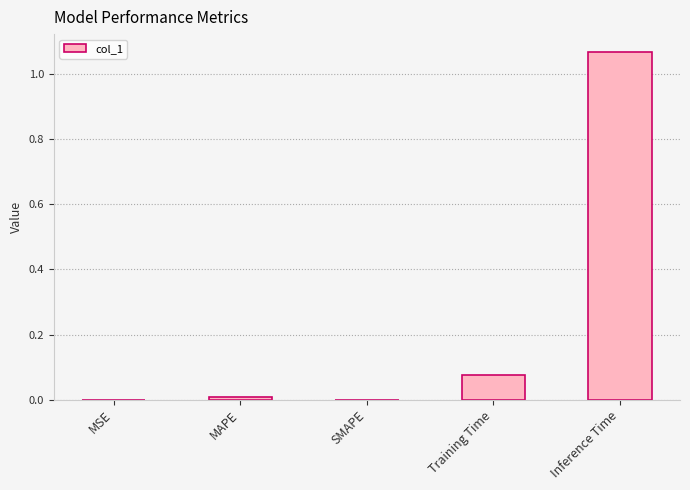

Are the bars horizontal?

No